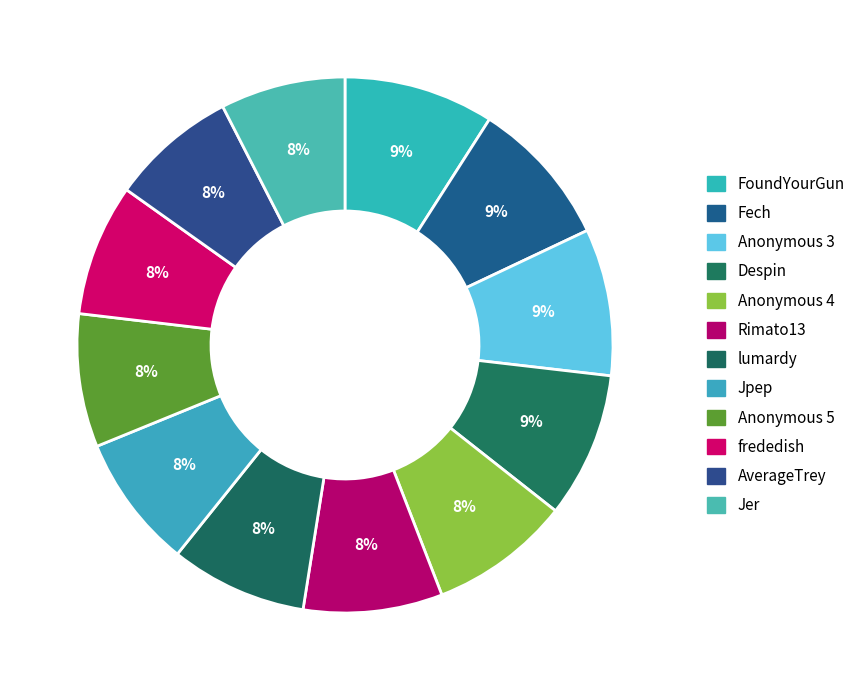

True or false: Rimato13 accounts for 19% of the total.

False